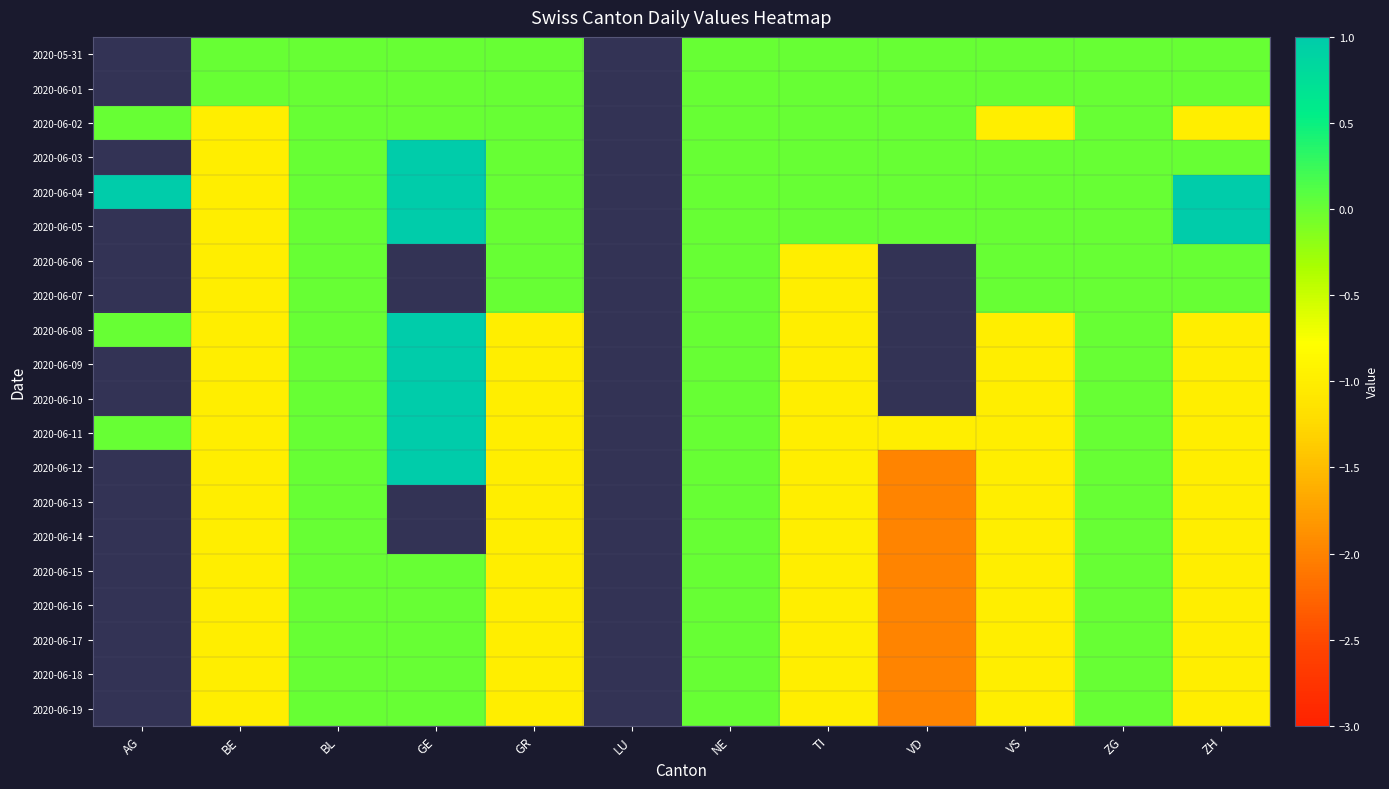

How many positive values does the 2020-06-10 series have?

1